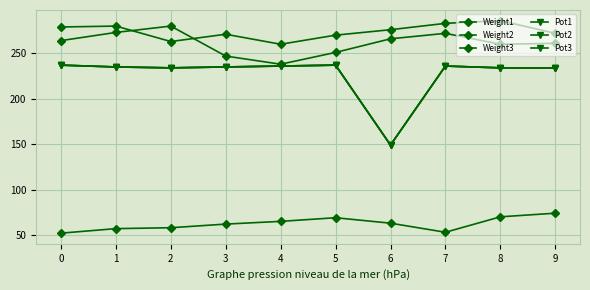

Is the value of Weight1 at 2 greater than the value of Pot1 at 1?

Yes